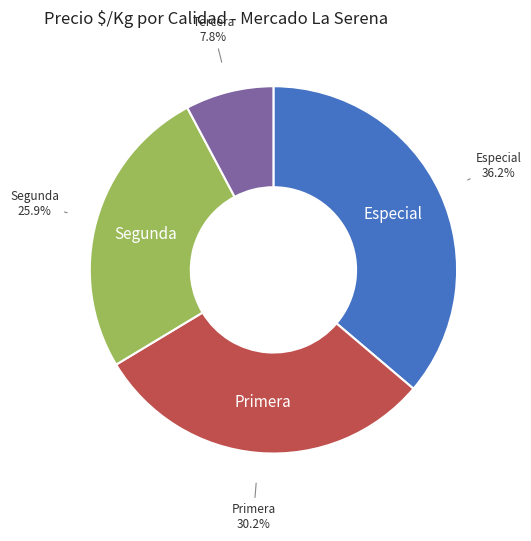

Is Especial the majority of the pie?

No